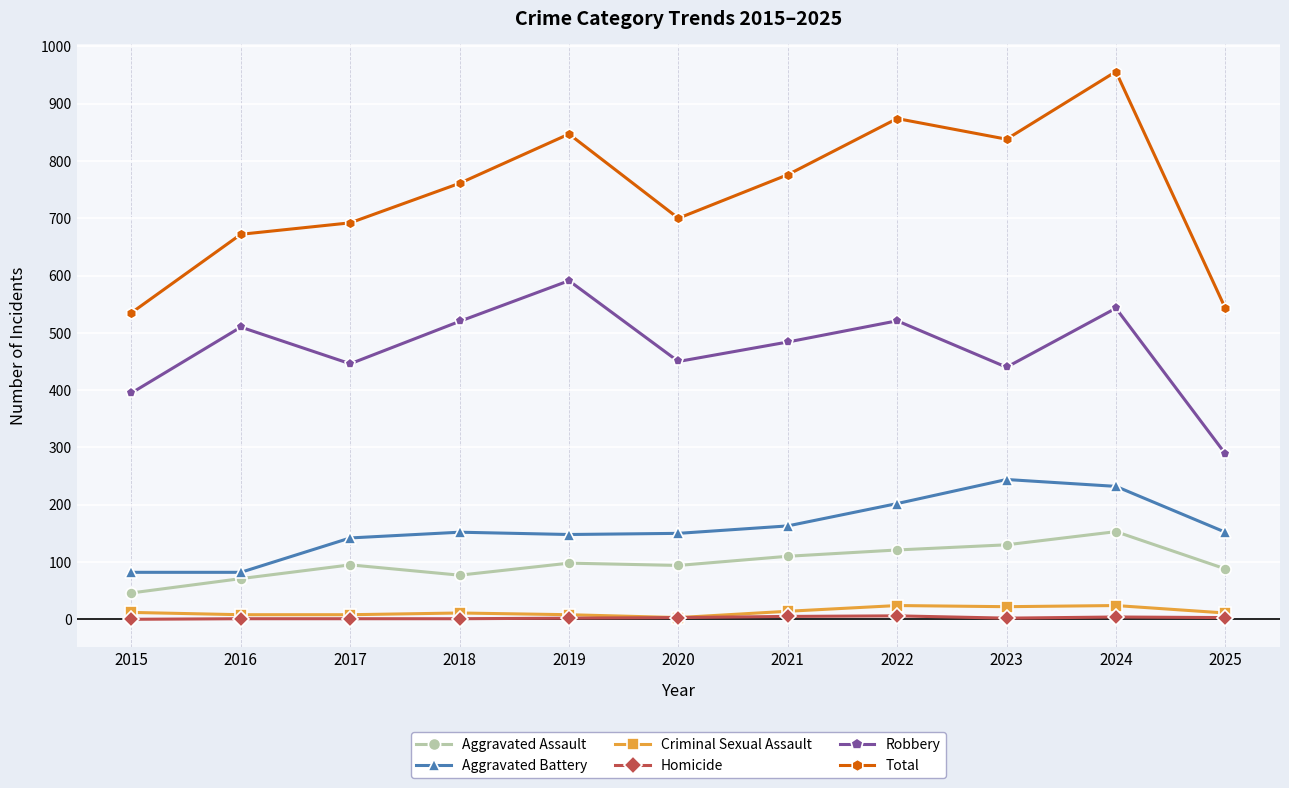

What are all the series names shown in the legend?

Aggravated Assault, Aggravated Battery, Criminal Sexual Assault, Homicide, Robbery, Total